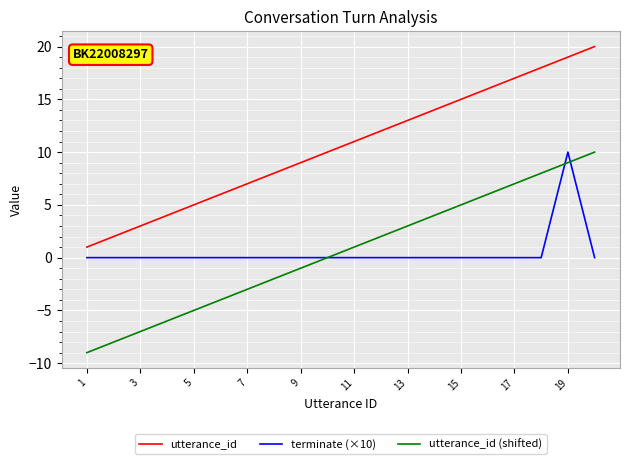

What is the maximum value for terminate (×10)?

10